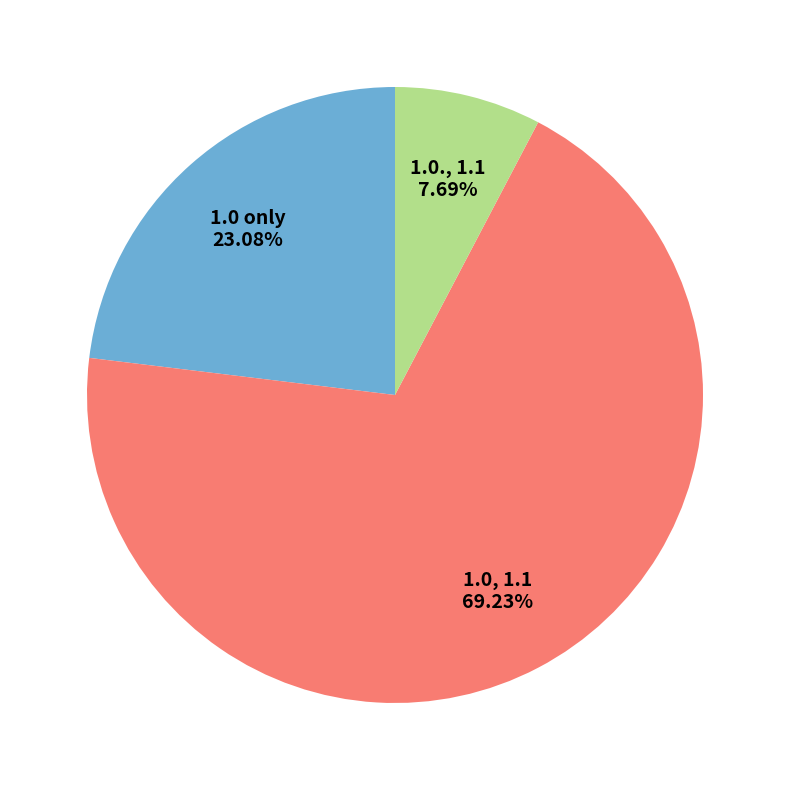

Does any single category account for the majority?

Yes